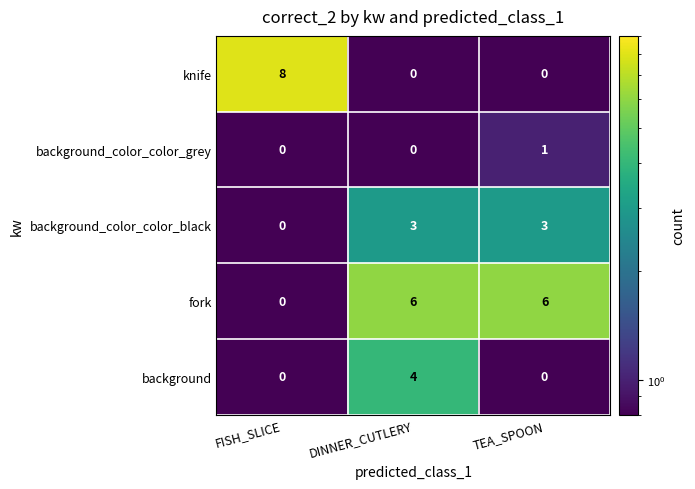

At which category is the sum across all series the highest?

DINNER_CUTLERY